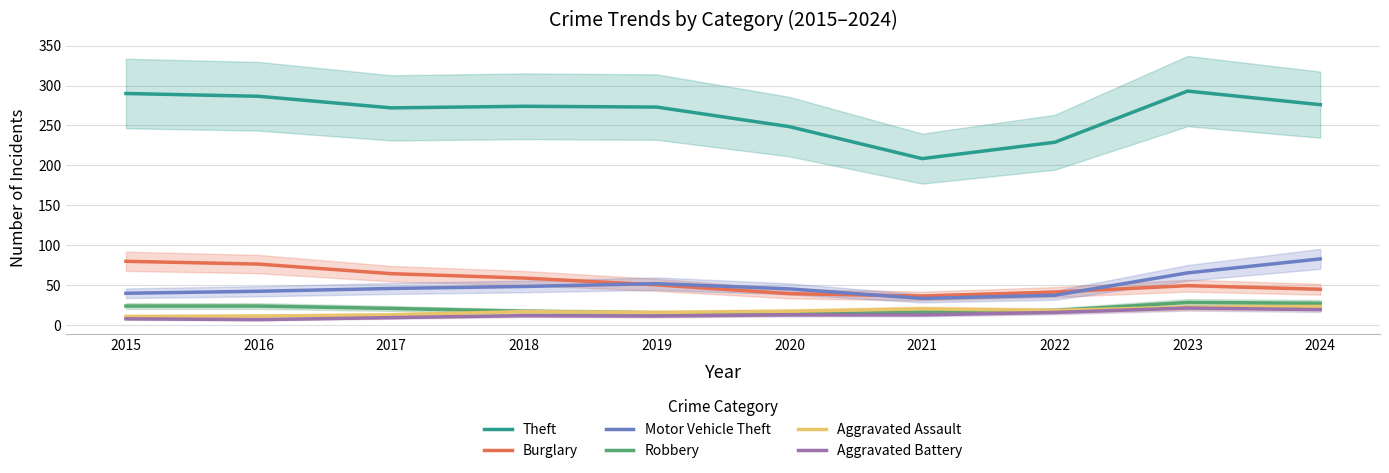

True or false: Robbery and Burglary intersect in this chart.

False